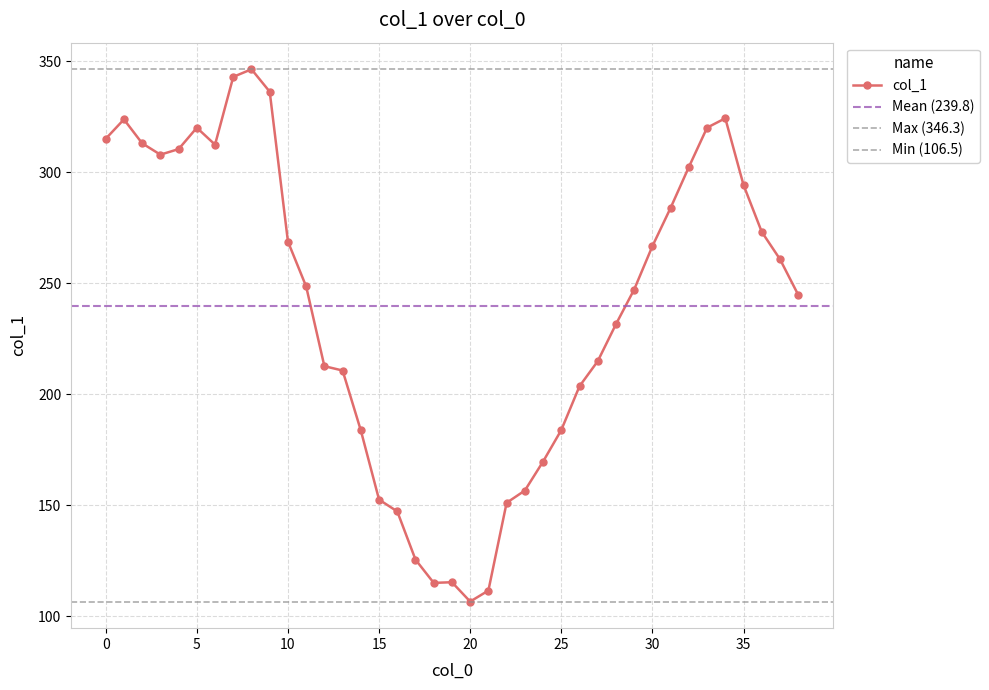

Reading left to right, transcribe all the data shown in this chart.

0=315.0	1=323.7	2=312.9	3=307.8	4=310.3	5=320.0	6=312.3	7=342.9	8=346.3	9=336.2	10=268.7	11=248.4	12=212.5	13=210.6	14=183.6	15=152.4	16=147.1	17=125.4	18=114.9	19=115.2	20=106.5	21=111.5	22=151.0	23=156.5	24=169.6	25=183.8	26=203.5	27=214.8	28=231.4	29=247.1	30=266.6	31=283.9	32=302.2	33=320.0	34=324.2	35=294.2	36=273.1	37=260.7	38=244.7